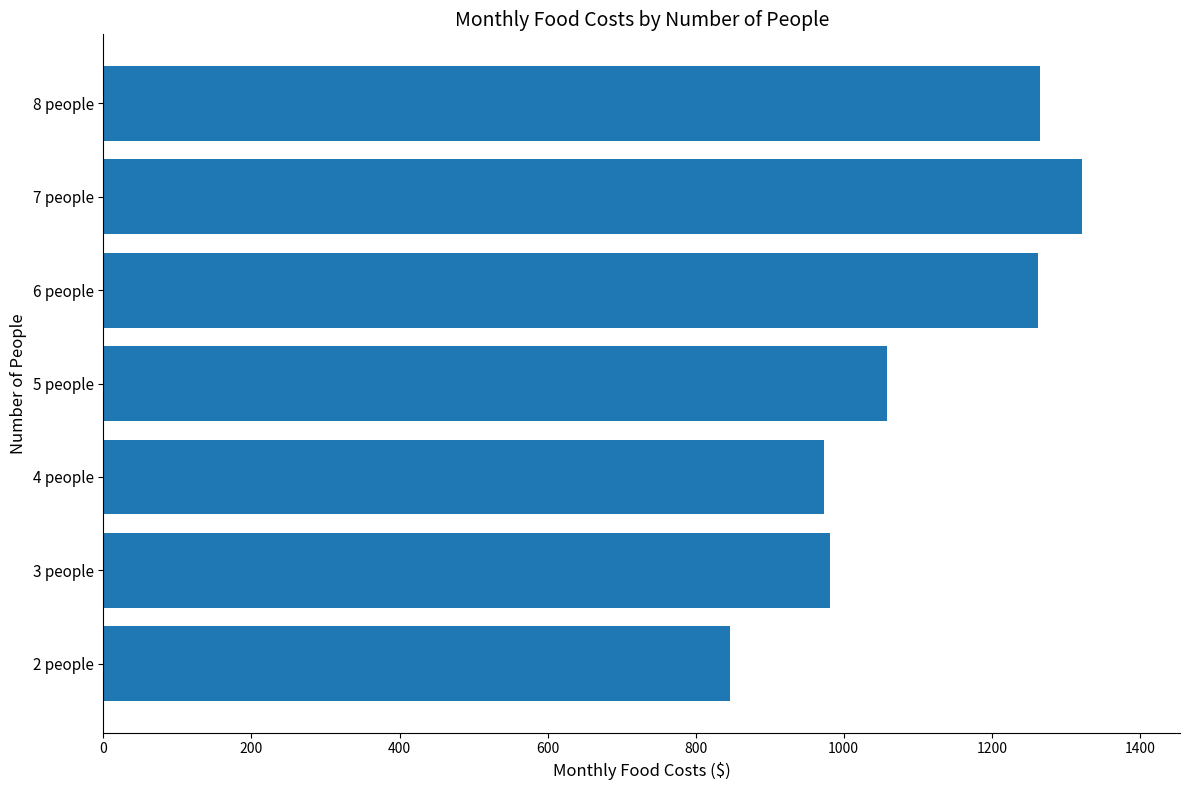

What is the minimum value shown in the chart?

846.0